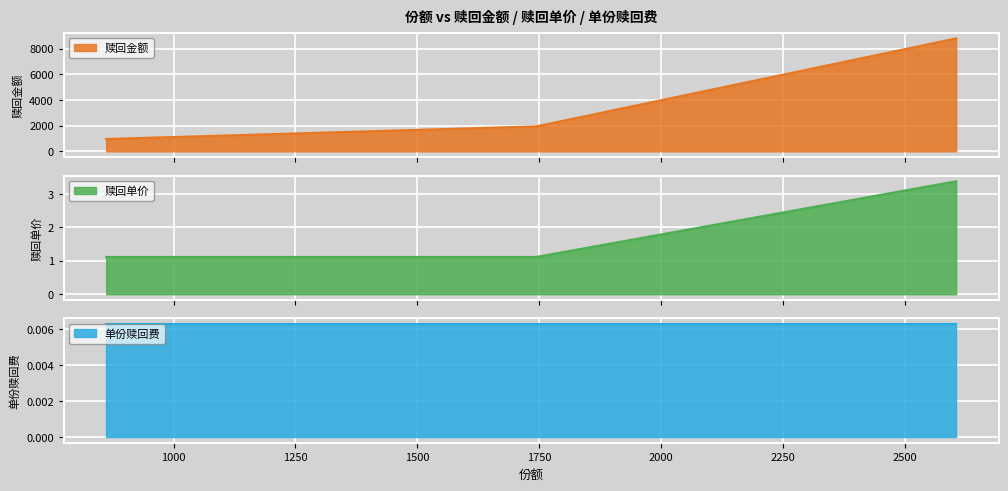

What is the value of the 赎回单价 point at the 2nd from the left?

1.1